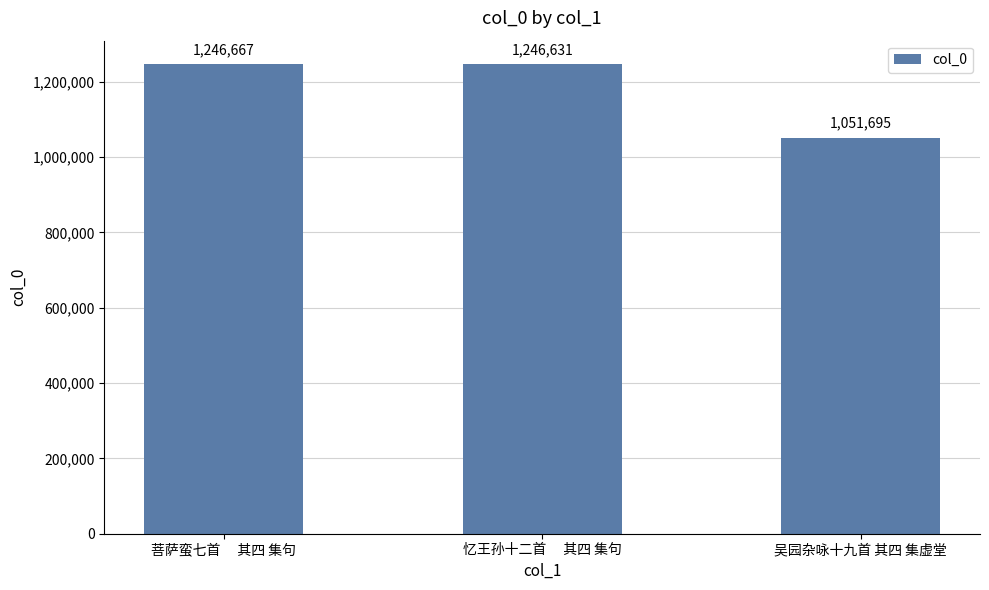

Reading right to left, list all the values displayed in this chart.

1051695	1246631	1246667